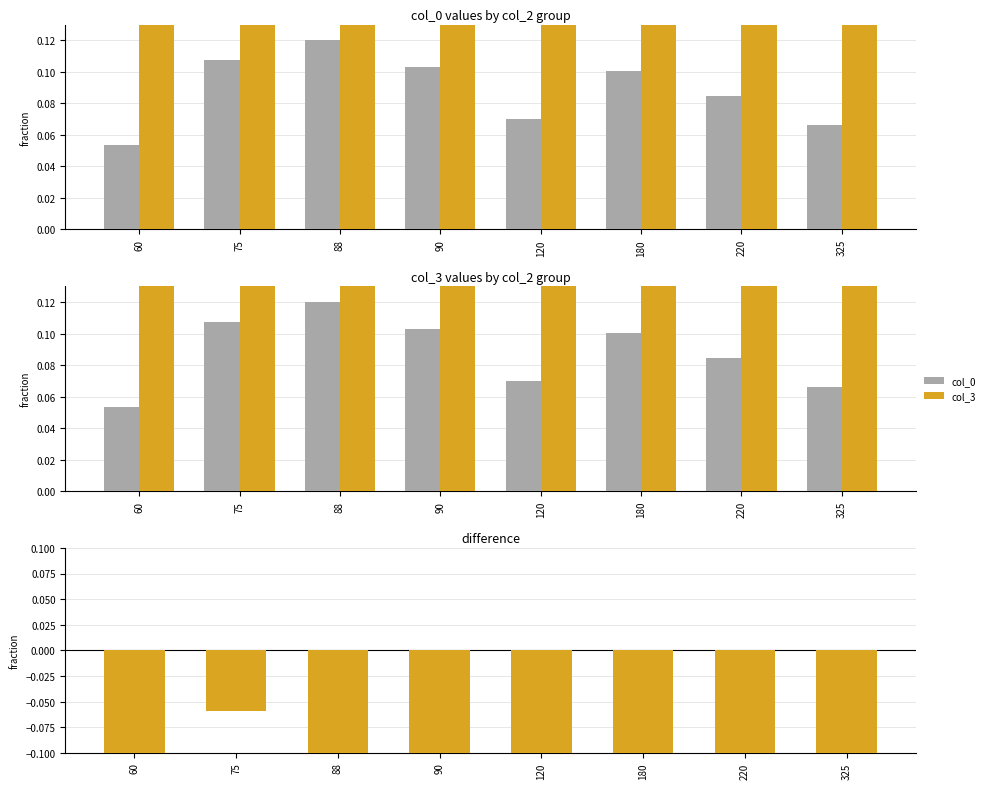

Between 88 and 325, which series saw the biggest shift?

col_0